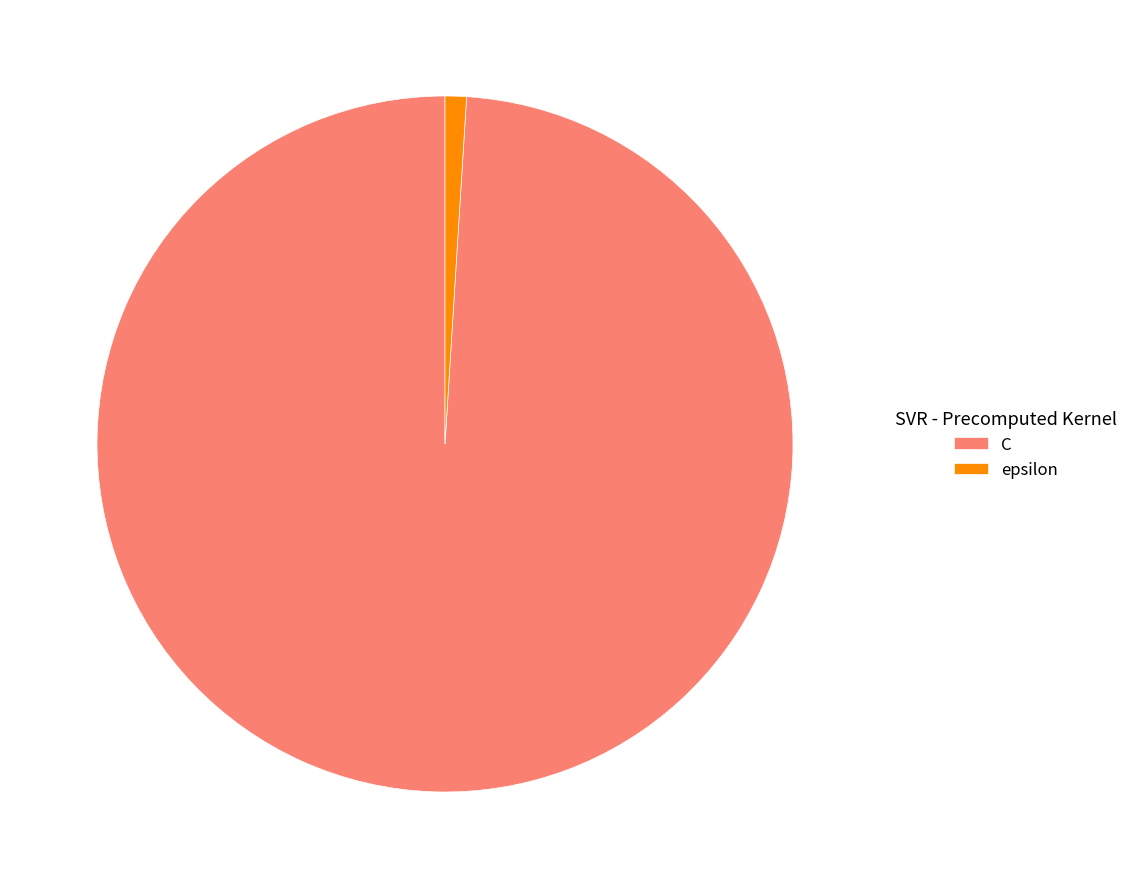

True or false: epsilon accounts for 11% of the total.

False